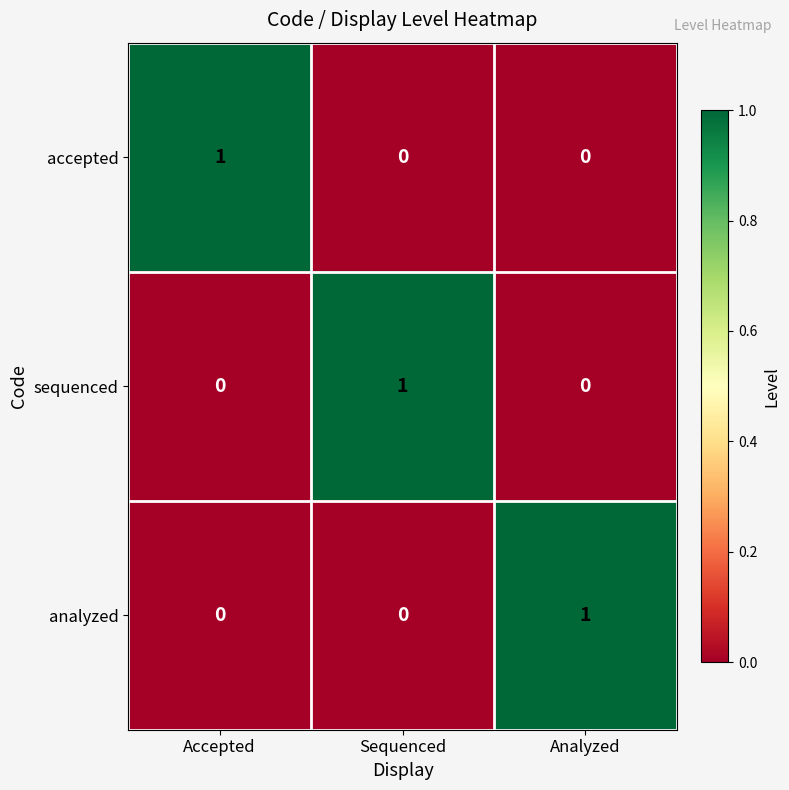

How many sequenced values are between 0 and 1?

3